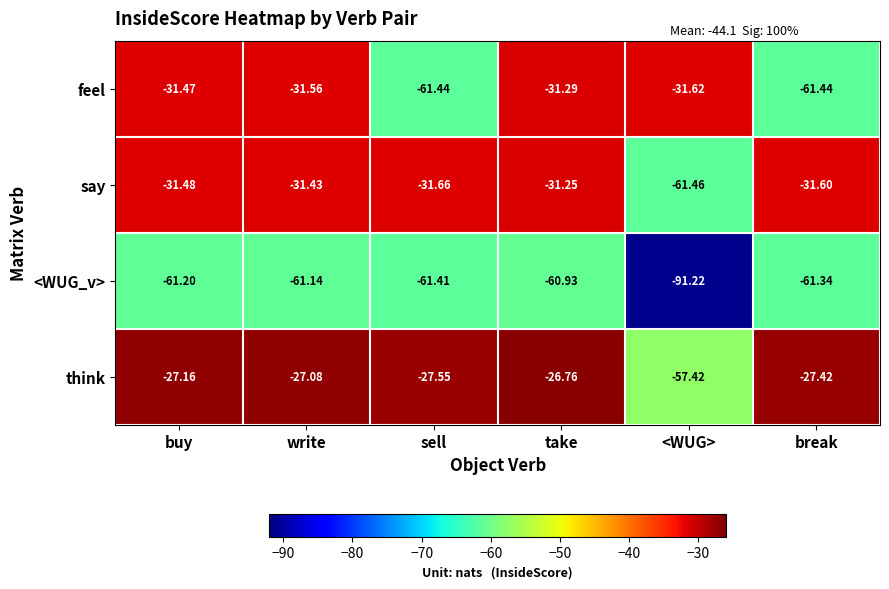

Which series has the largest range (max minus min)?

think